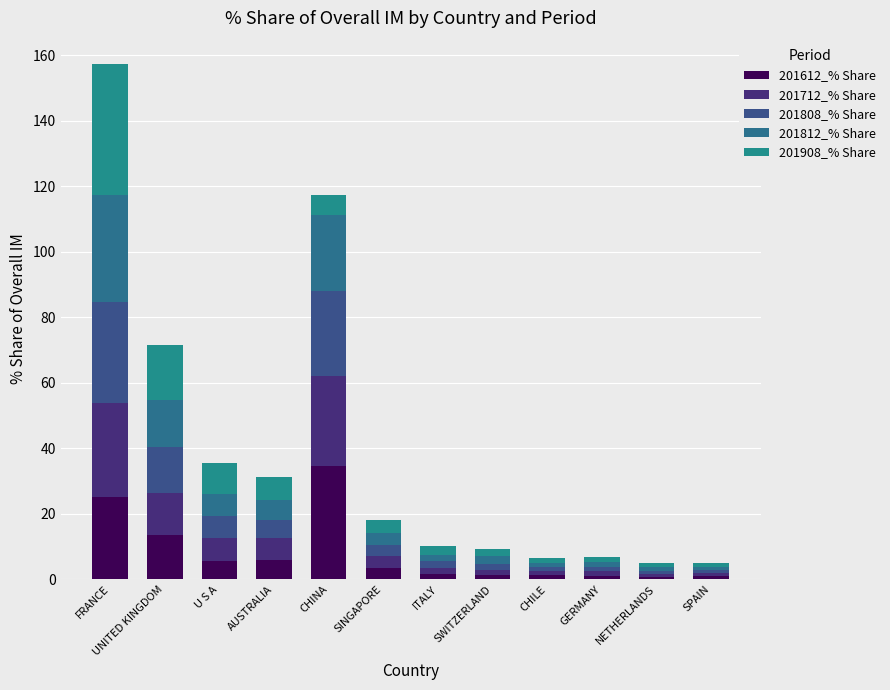

Where is 201808_% Share nearest to the value 15?

UNITED KINGDOM